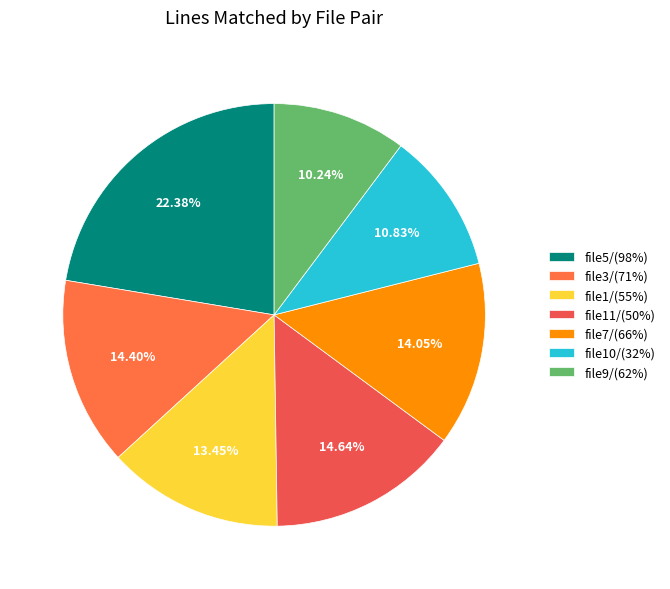

To the nearest percent, what portion does file10/(32%) represent?

11%